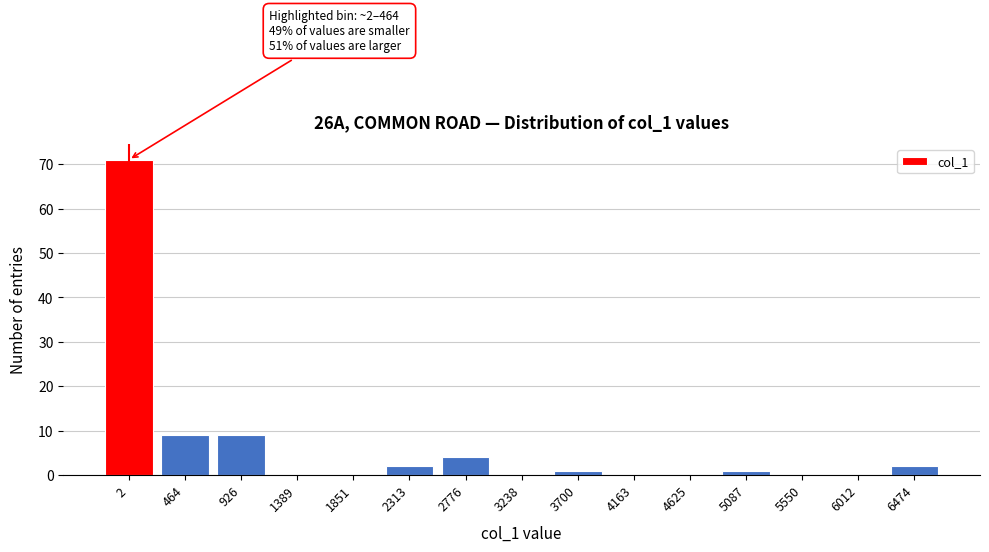

Reading left to right, list all the values displayed in this chart.

2=71	464=9	926=9	1389=0	1851=0	2313=2	2776=4	3238=0	3700=1	4163=0	4625=0	5087=1	5550=0	6012=0	6474=2